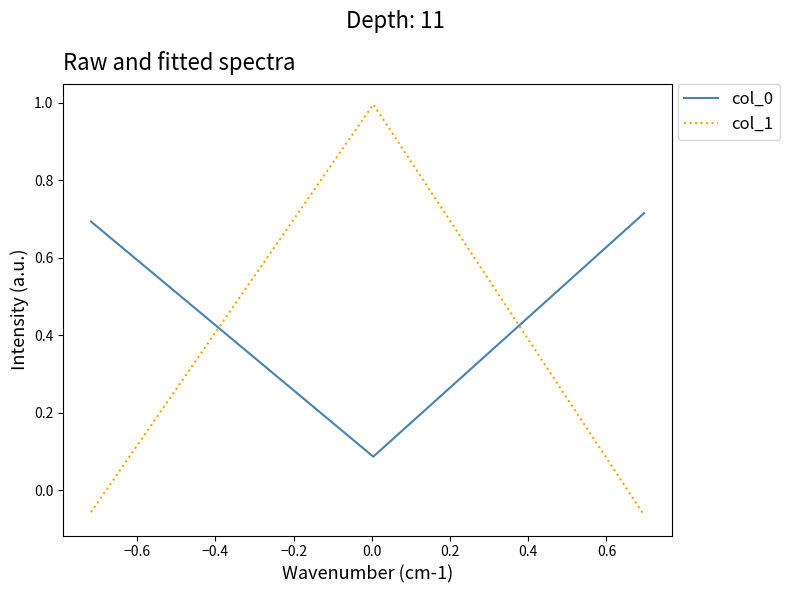

Which series has the largest total across all categories?

col_0